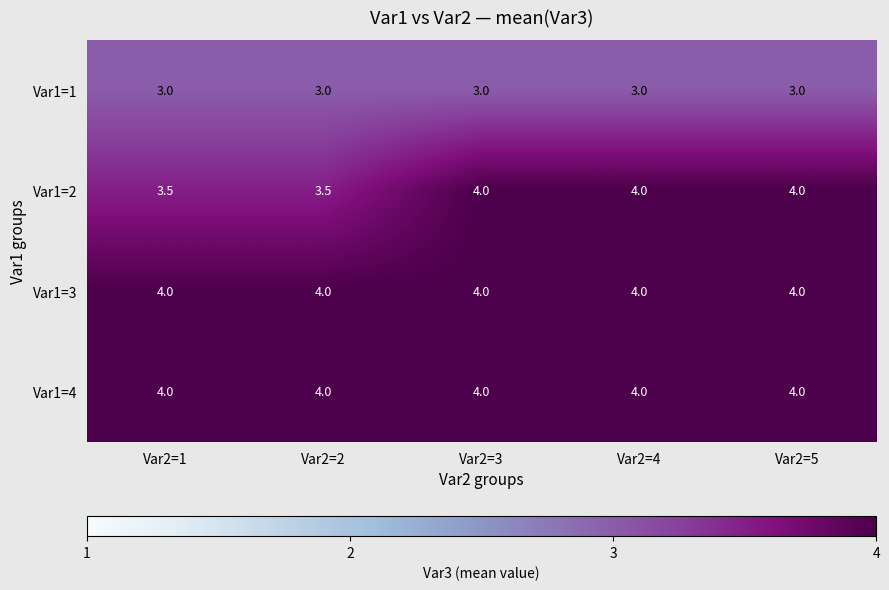

What value does the Var1=2 series have at Var2=1?

3.5